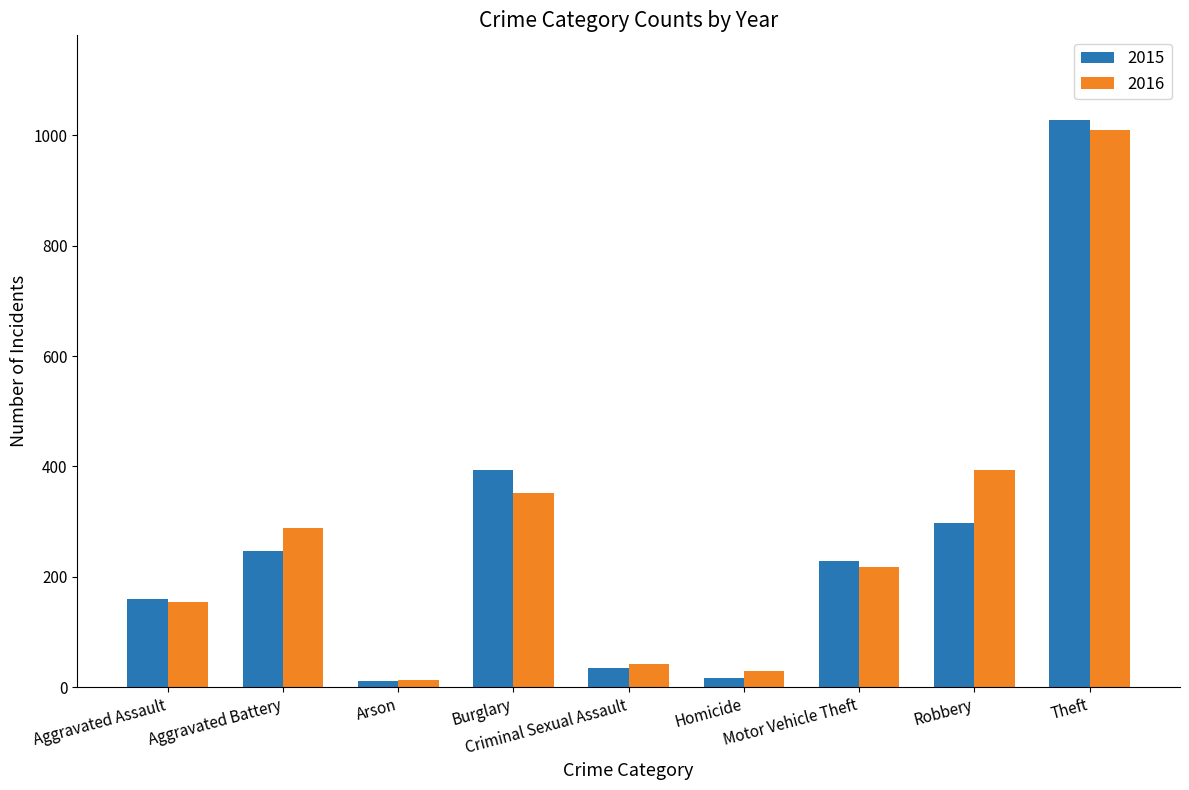

What is the difference between the second highest and minimum values in the 2015 series?

382